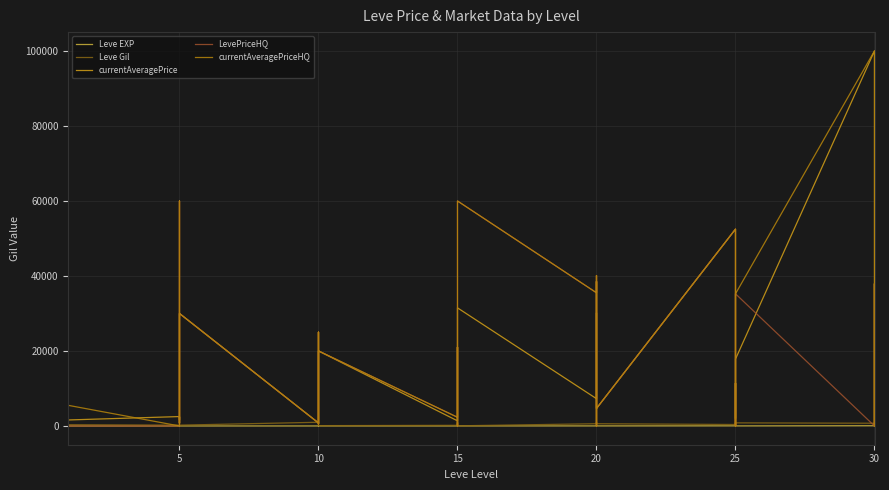

Where does the Leve Gil series first go above 430?

15